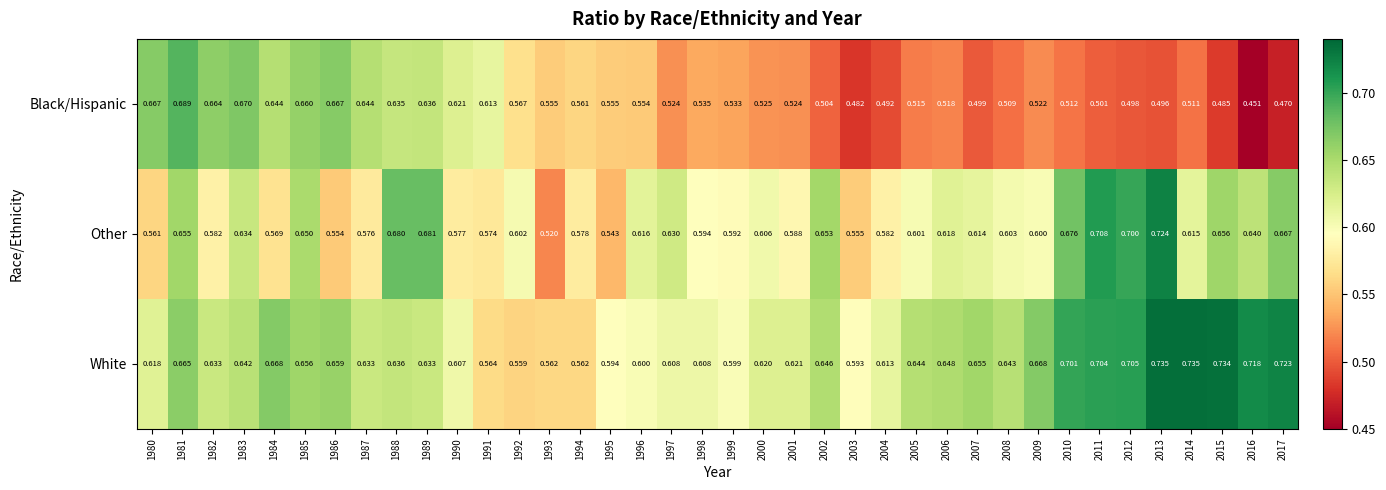

Which series changed the most between 2005 and 2007?

Black/Hispanic